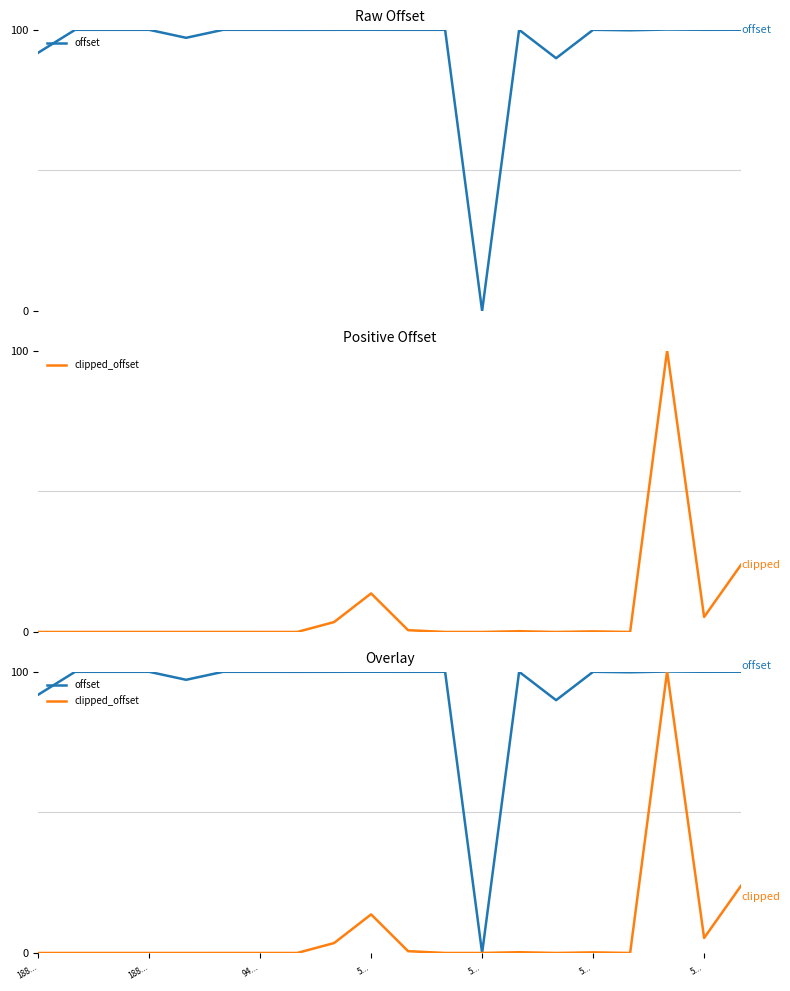

What is the label of the 2nd point from the right?

5...